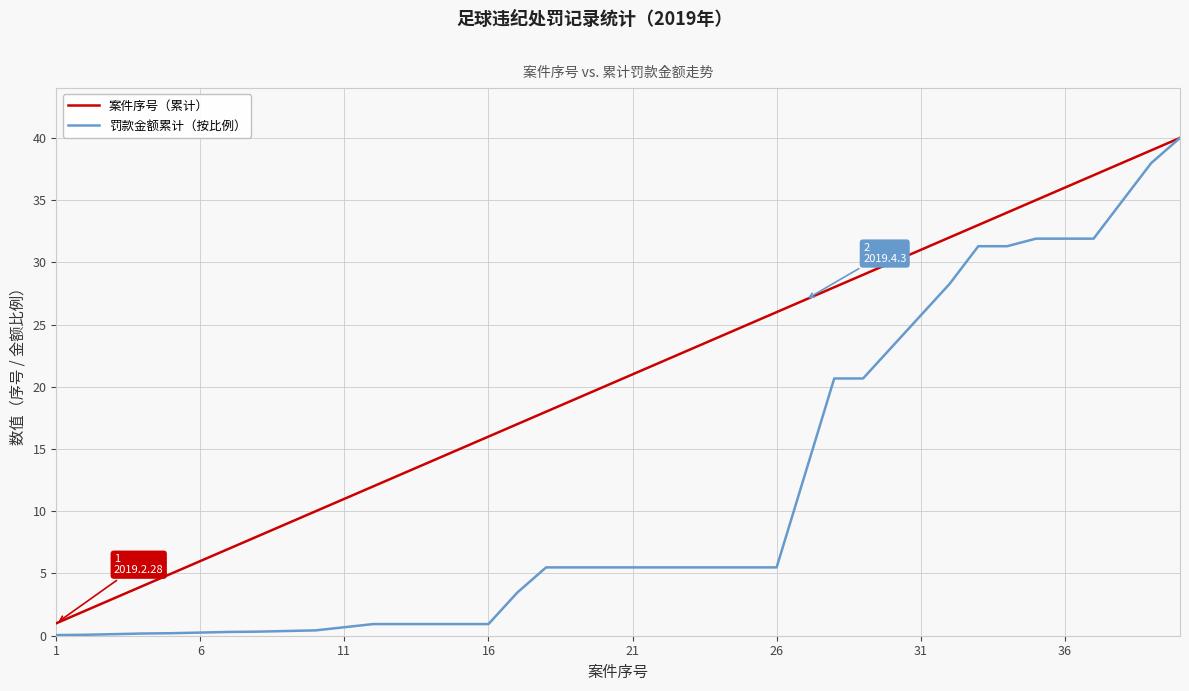

List the series in order of their overall mean, lowest first.

罚款金额累计（按比例）, 案件序号（累计）